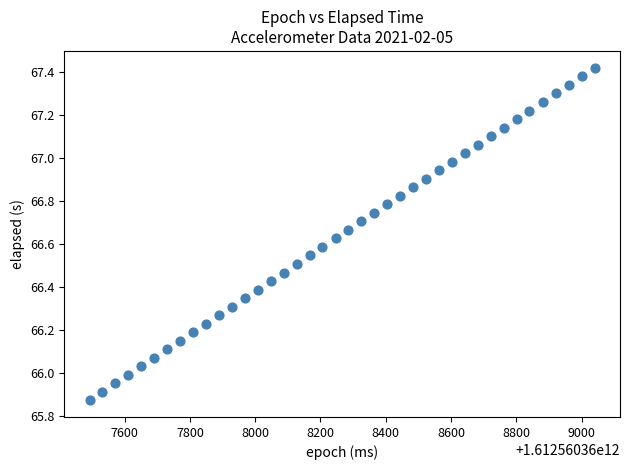

What is the range of Y values (max minus min)?

1.5